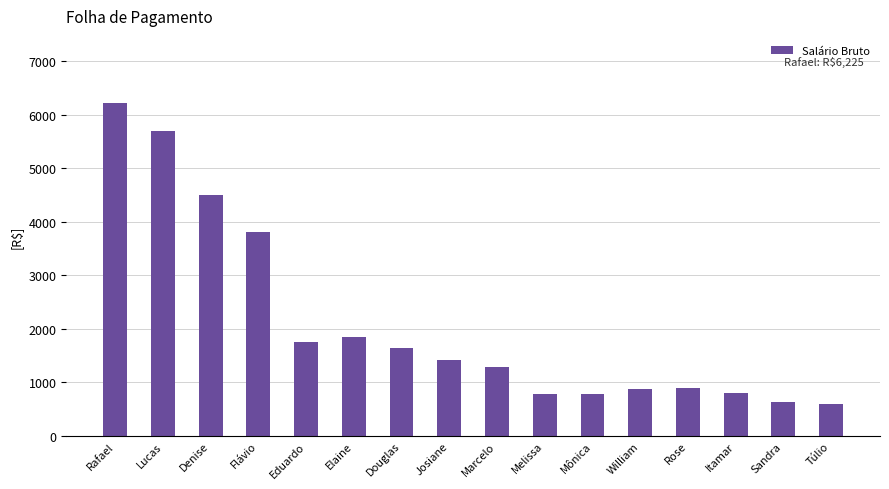

True or false: the data shows 10251 at Rafael.

False